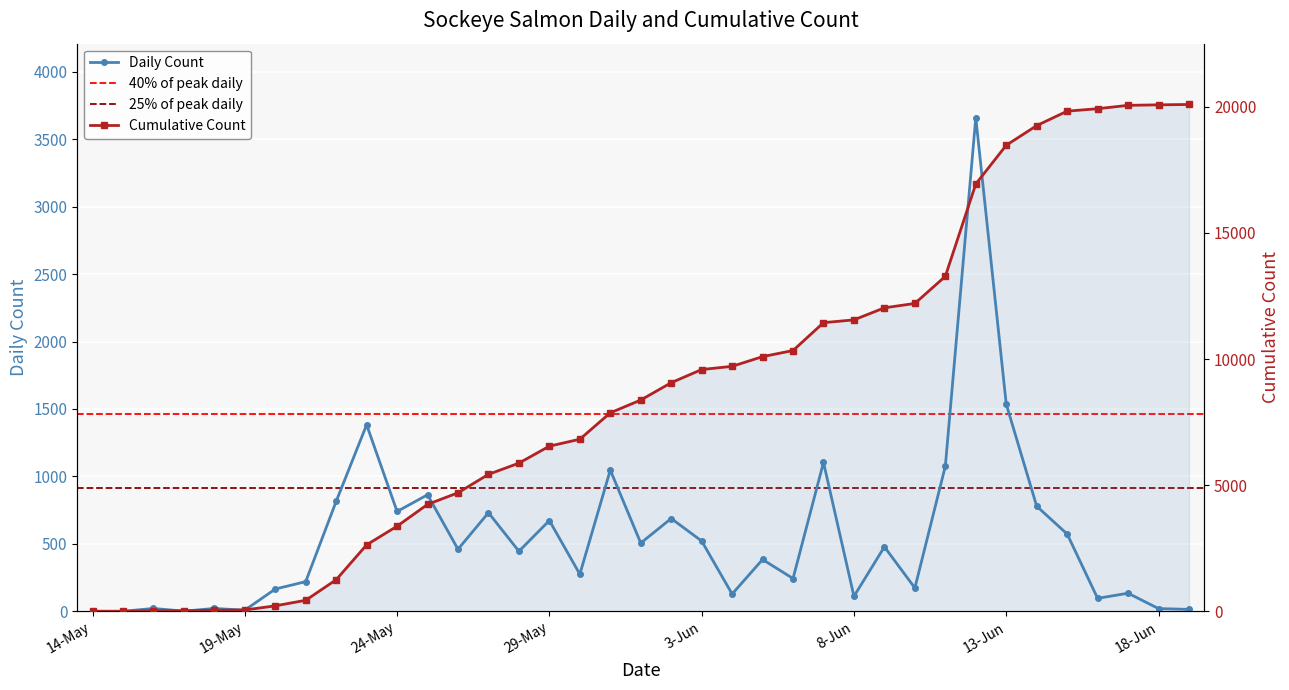

The Daily Count series shows 1104 at 7-Jun. True or false?

True